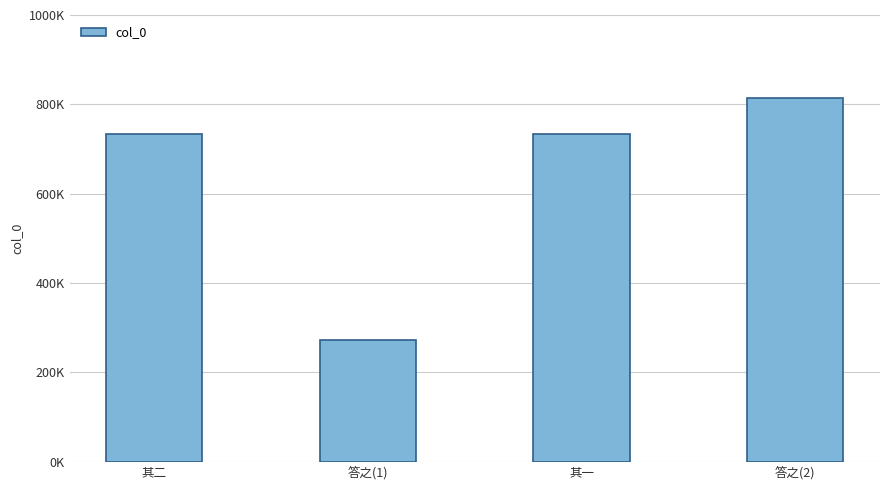

Does the chart contain any negative values?

No